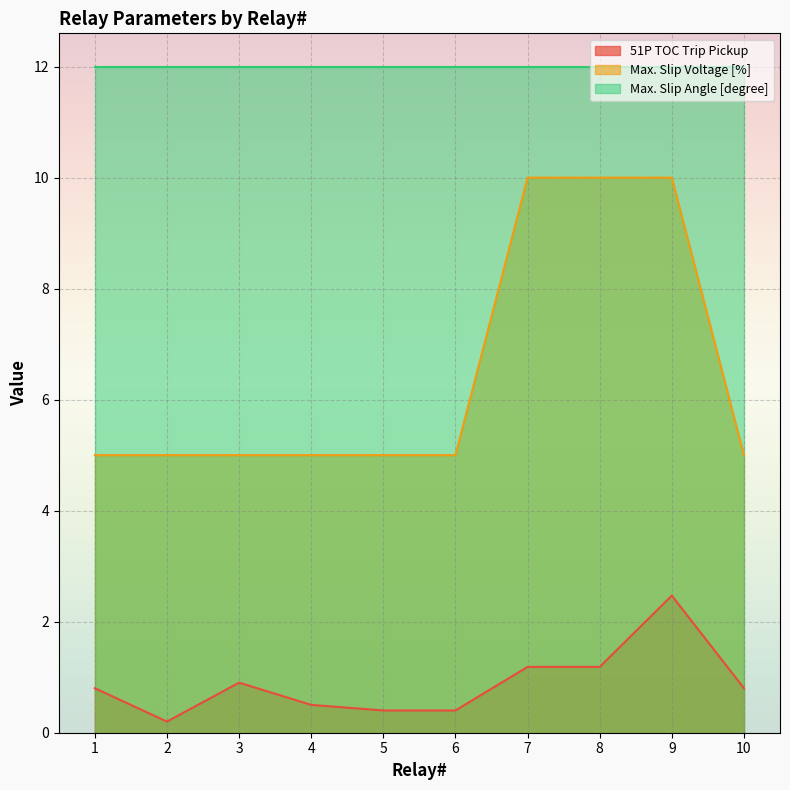

At 10, list the series in order from largest to smallest.

Max. Slip Angle [degree], Max. Slip Voltage [%], 51P TOC Trip Pickup